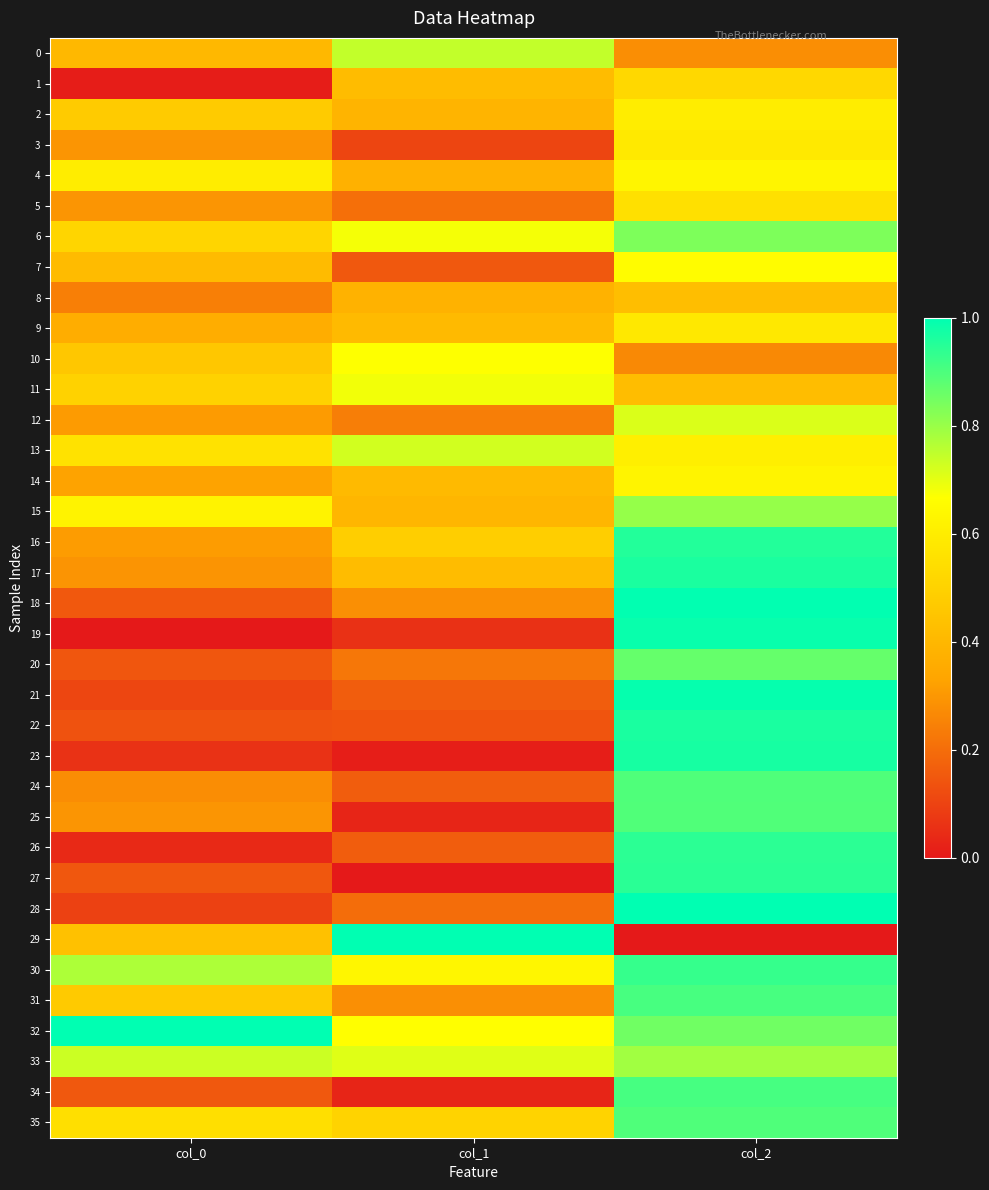

Reading right to left, list all the values displayed in this chart.

0: col_2=0.3	col_1=0.7	col_0=0.4
1: col_2=0.5	col_1=0.4	col_0=0.0
2: col_2=0.6	col_1=0.4	col_0=0.5
3: col_2=0.6	col_1=0.1	col_0=0.3
4: col_2=0.6	col_1=0.4	col_0=0.6
5: col_2=0.6	col_1=0.2	col_0=0.3
6: col_2=0.8	col_1=0.7	col_0=0.5
7: col_2=0.7	col_1=0.1	col_0=0.4
8: col_2=0.4	col_1=0.4	col_0=0.2
9: col_2=0.6	col_1=0.4	col_0=0.4
10: col_2=0.3	col_1=0.7	col_0=0.5
11: col_2=0.4	col_1=0.7	col_0=0.5
12: col_2=0.7	col_1=0.2	col_0=0.3
13: col_2=0.6	col_1=0.7	col_0=0.6
14: col_2=0.6	col_1=0.4	col_0=0.3
15: col_2=0.8	col_1=0.4	col_0=0.6
16: col_2=1.0	col_1=0.5	col_0=0.3
17: col_2=1.0	col_1=0.4	col_0=0.3
18: col_2=1.0	col_1=0.3	col_0=0.2
19: col_2=1.0	col_1=0.1	col_0=0.0
20: col_2=0.9	col_1=0.2	col_0=0.1
21: col_2=1.0	col_1=0.2	col_0=0.1
22: col_2=1.0	col_1=0.1	col_0=0.1
23: col_2=1.0	col_1=0.0	col_0=0.1
24: col_2=0.9	col_1=0.2	col_0=0.3
25: col_2=0.9	col_1=0.0	col_0=0.3
26: col_2=0.9	col_1=0.2	col_0=0.0
27: col_2=0.9	col_1=0.0	col_0=0.1
28: col_2=1.0	col_1=0.2	col_0=0.1
29: col_2=0.0	col_1=1.0	col_0=0.4
30: col_2=0.9	col_1=0.6	col_0=0.8
31: col_2=0.9	col_1=0.3	col_0=0.5
32: col_2=0.9	col_1=0.7	col_0=1.0
33: col_2=0.8	col_1=0.7	col_0=0.7
34: col_2=0.9	col_1=0.0	col_0=0.1
35: col_2=0.9	col_1=0.5	col_0=0.6